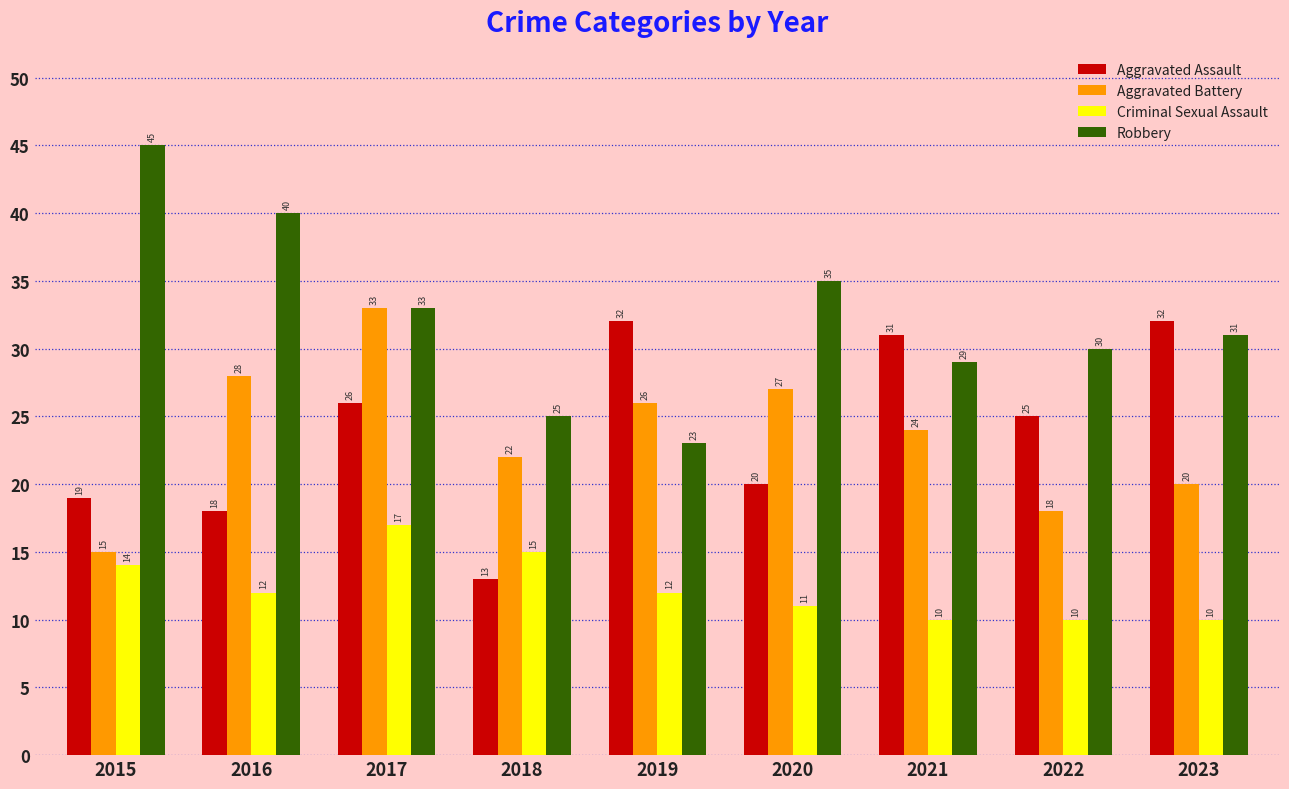

Does the chart contain stacked bars?

No